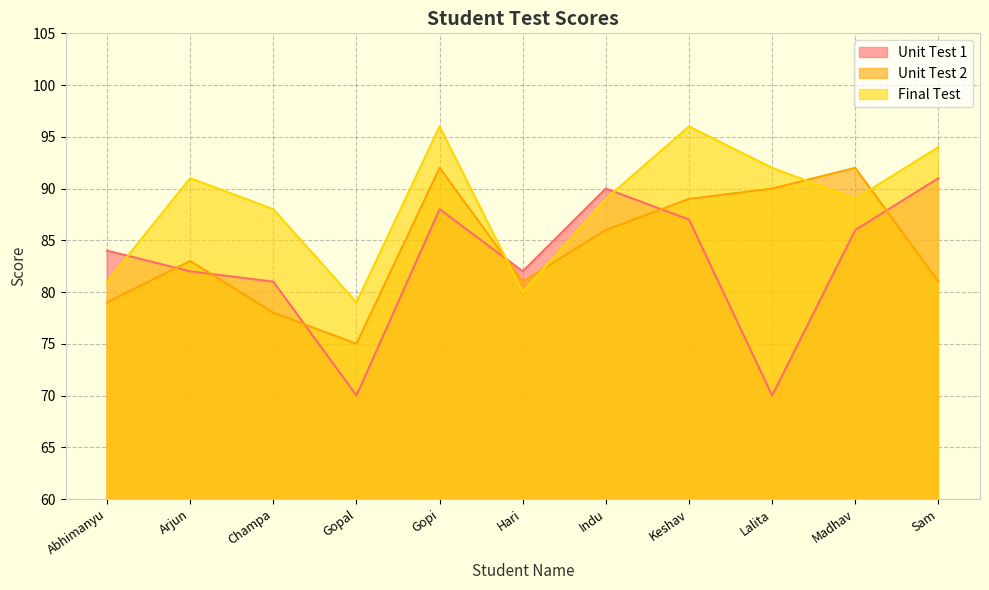

True or false: Unit Test 2 and Final Test cross at least once.

True